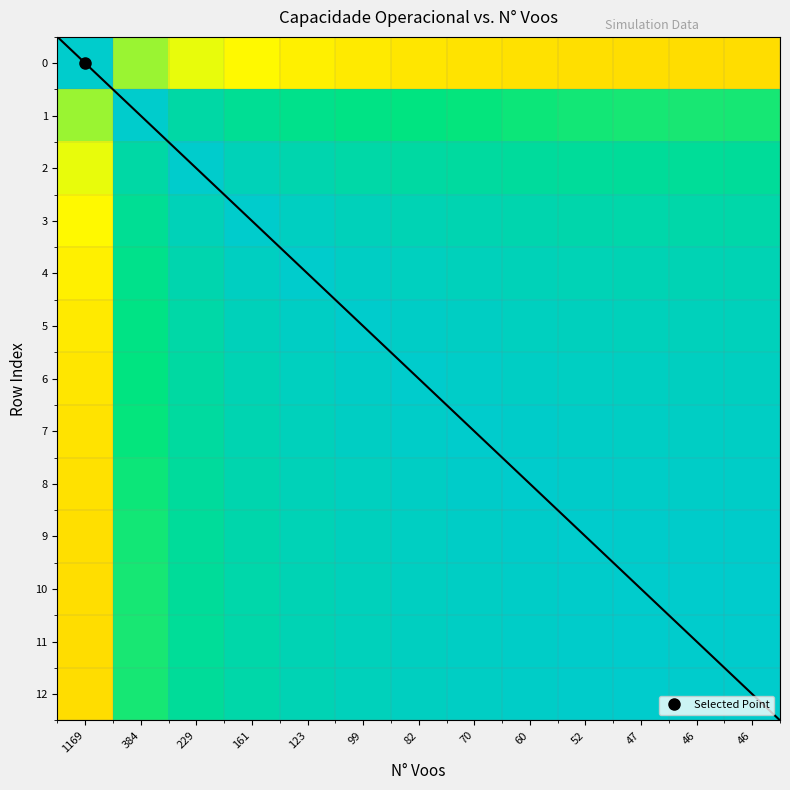

How many distinct data groups are displayed?

13